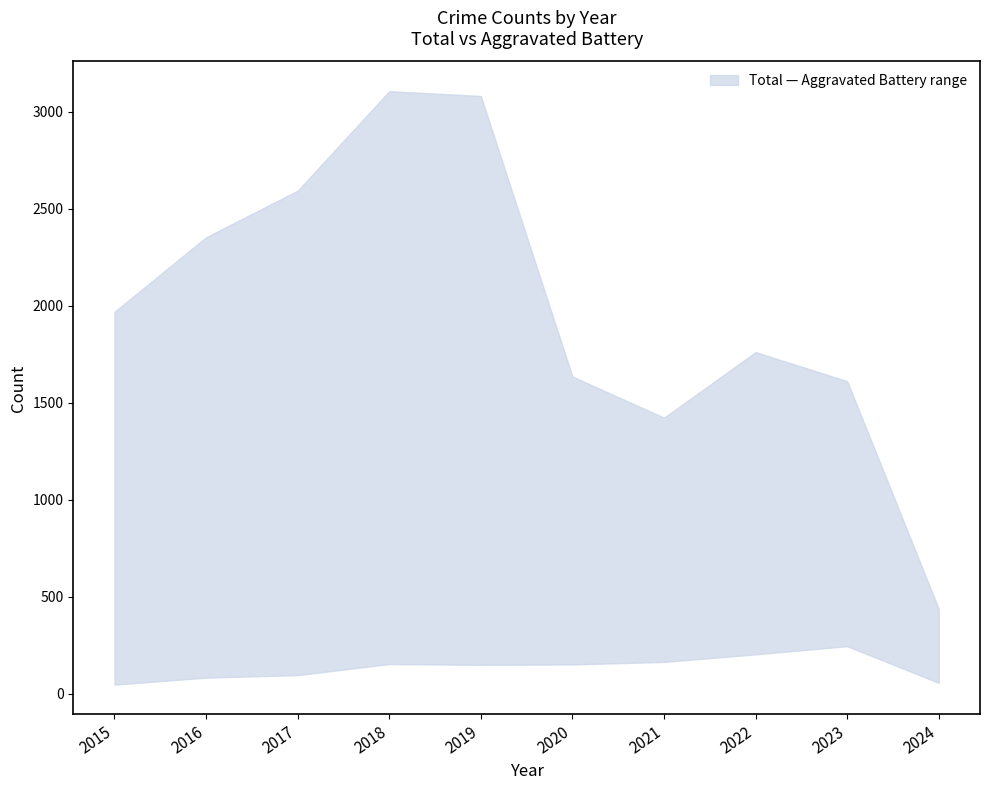

True or false: lower and upper intersect in this chart.

False